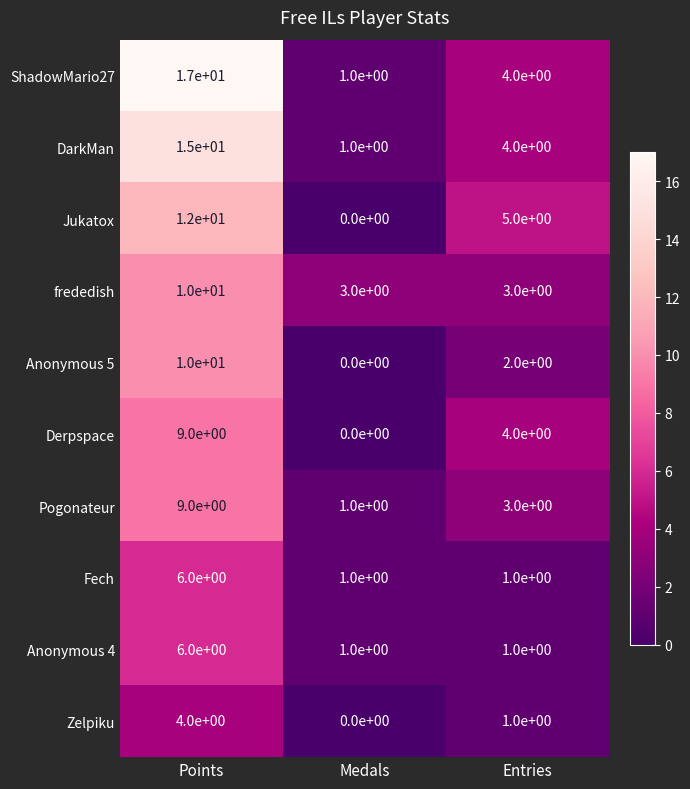

How many data points in ShadowMario27 are less than 4?

1